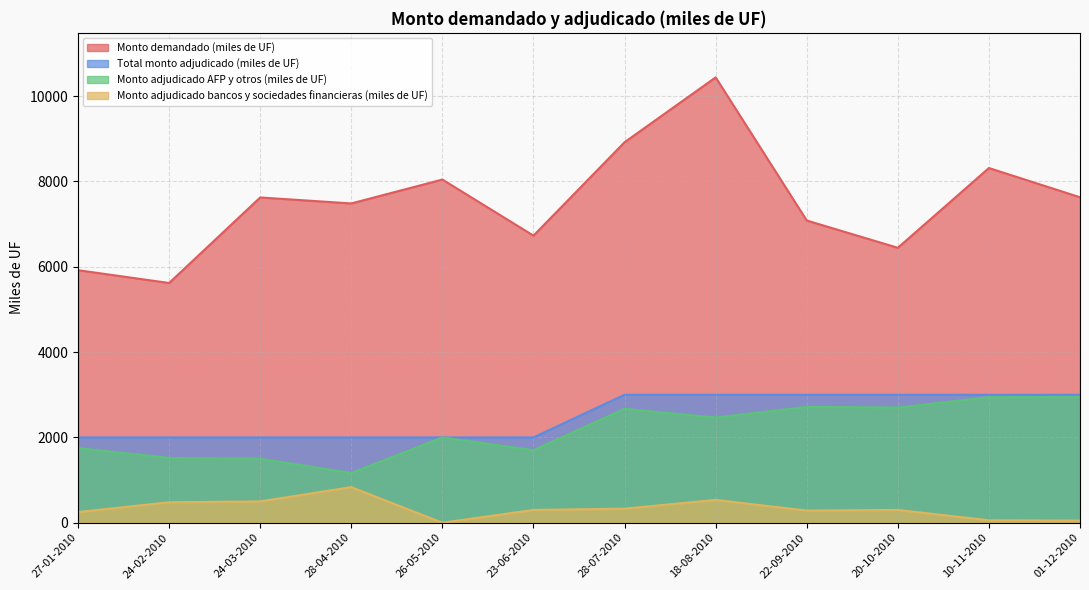

What is the sum of the Monto adjudicado AFP y otros (miles de UF) values at 27-01-2010 and 26-05-2010?

3750.0